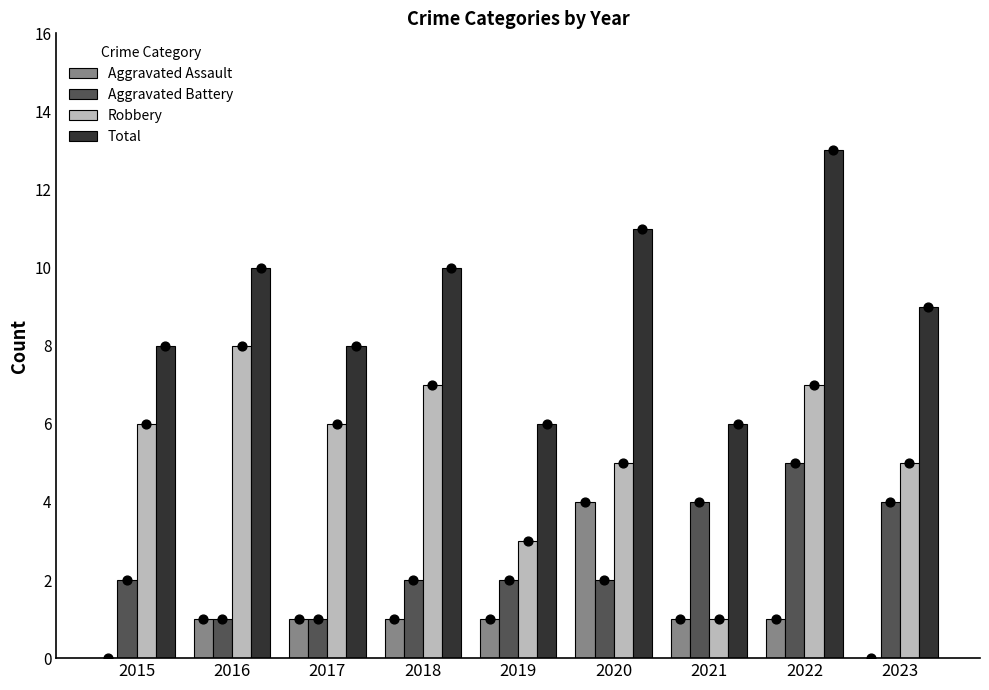

At which category is the sum across all series the highest?

2022